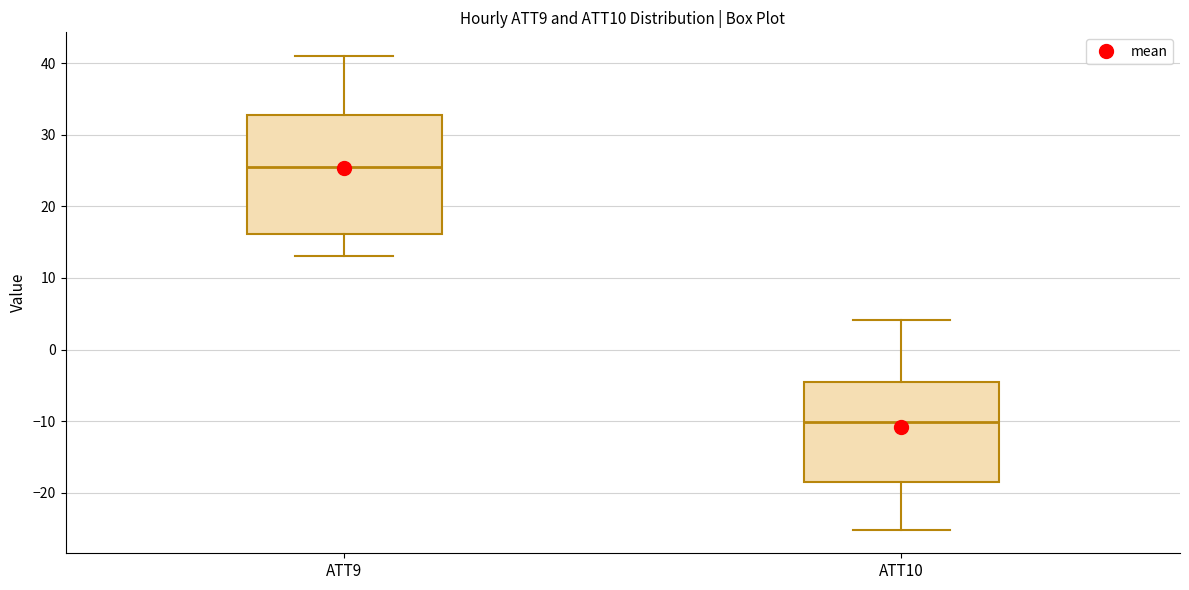

Which box has the highest median line?

ATT9